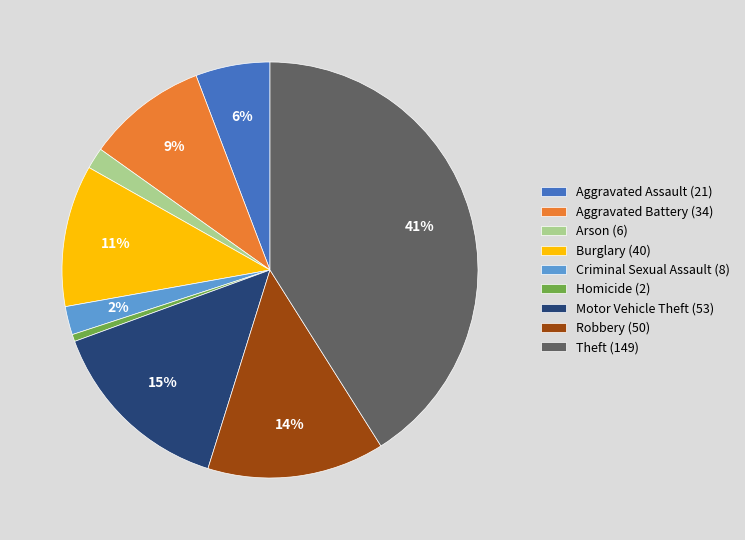

To the nearest percent, what is the combined percentage of Aggravated Assault and Theft?

47%